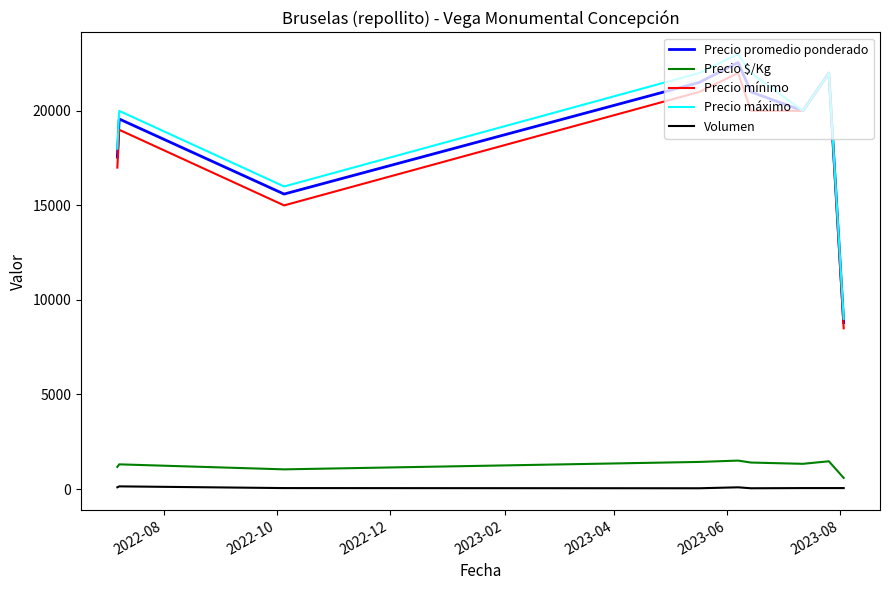

What is the lowest value of the Precio promedio ponderado series?

8800